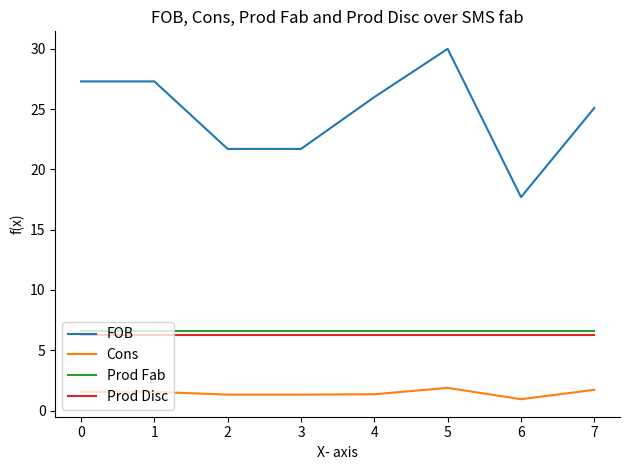

The Prod Fab series shows 11.7 at 3. True or false?

False